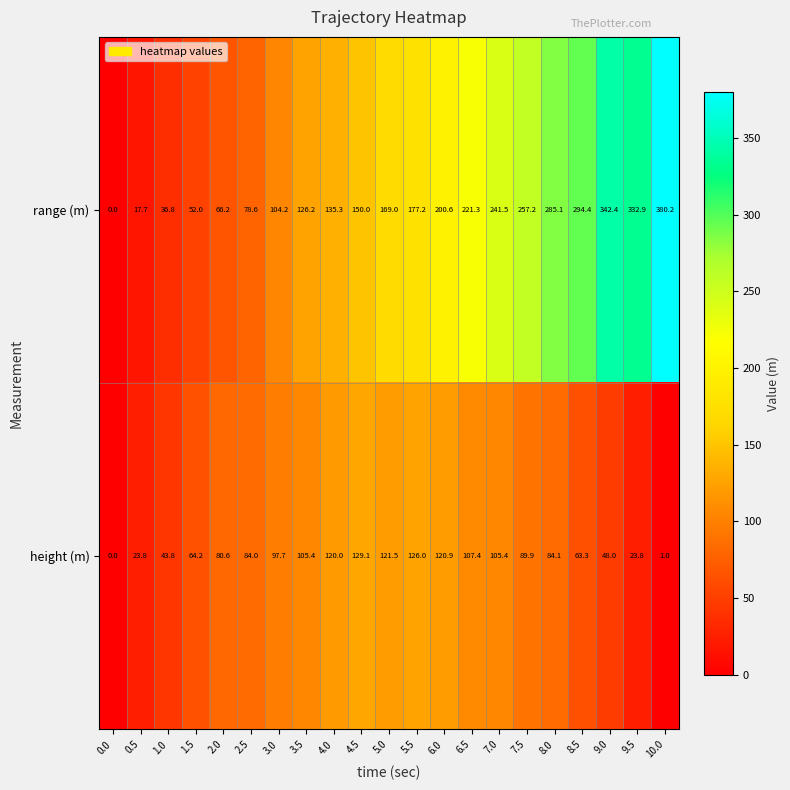

True or false: range (m) has a value of 36.8 at 1.0.

True